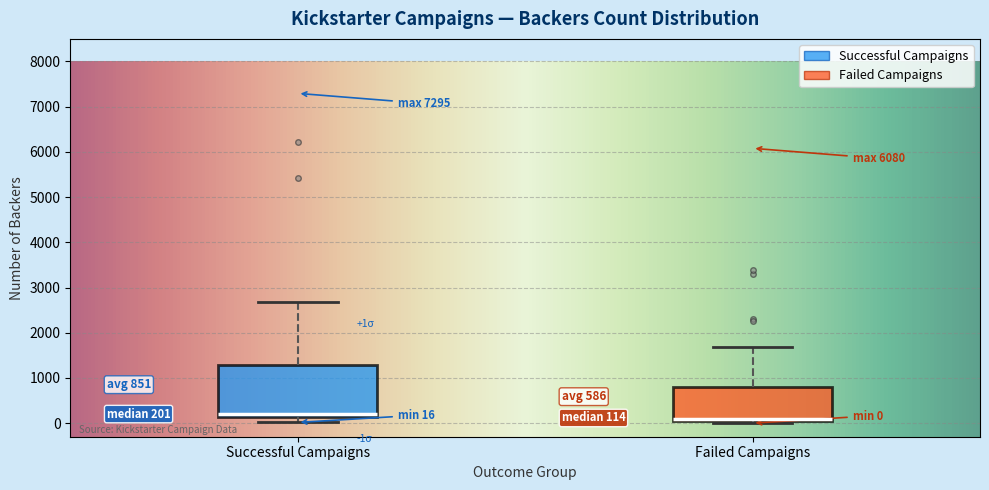

Comparing the boxes themselves (not the whiskers), which one is the tallest?

Successful Campaigns